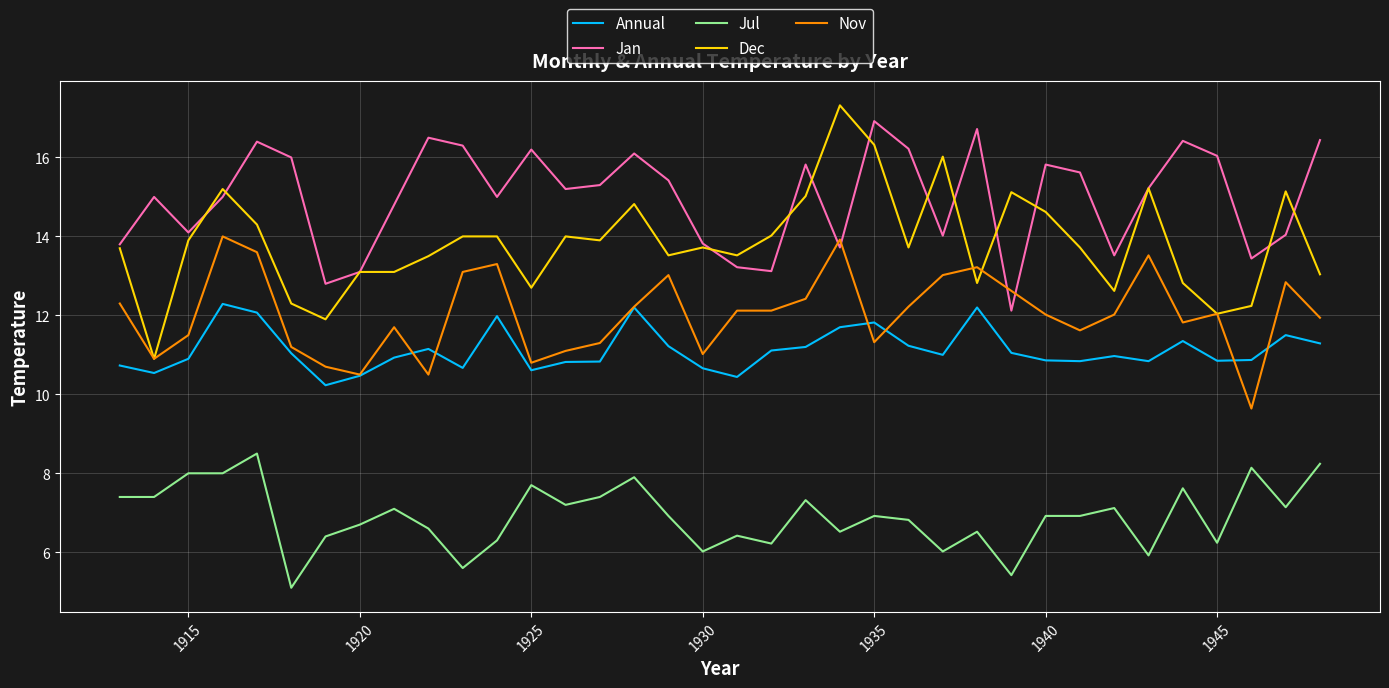

What is the maximum value shown in the chart?

17.3